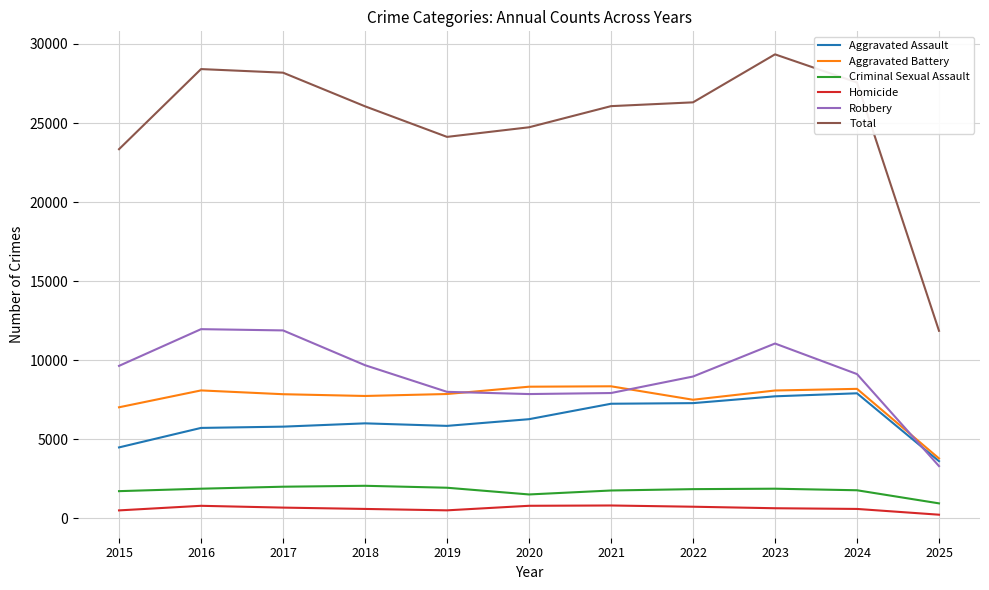

Rank the series at 2020 from lowest to highest value.

Homicide, Criminal Sexual Assault, Aggravated Assault, Robbery, Aggravated Battery, Total